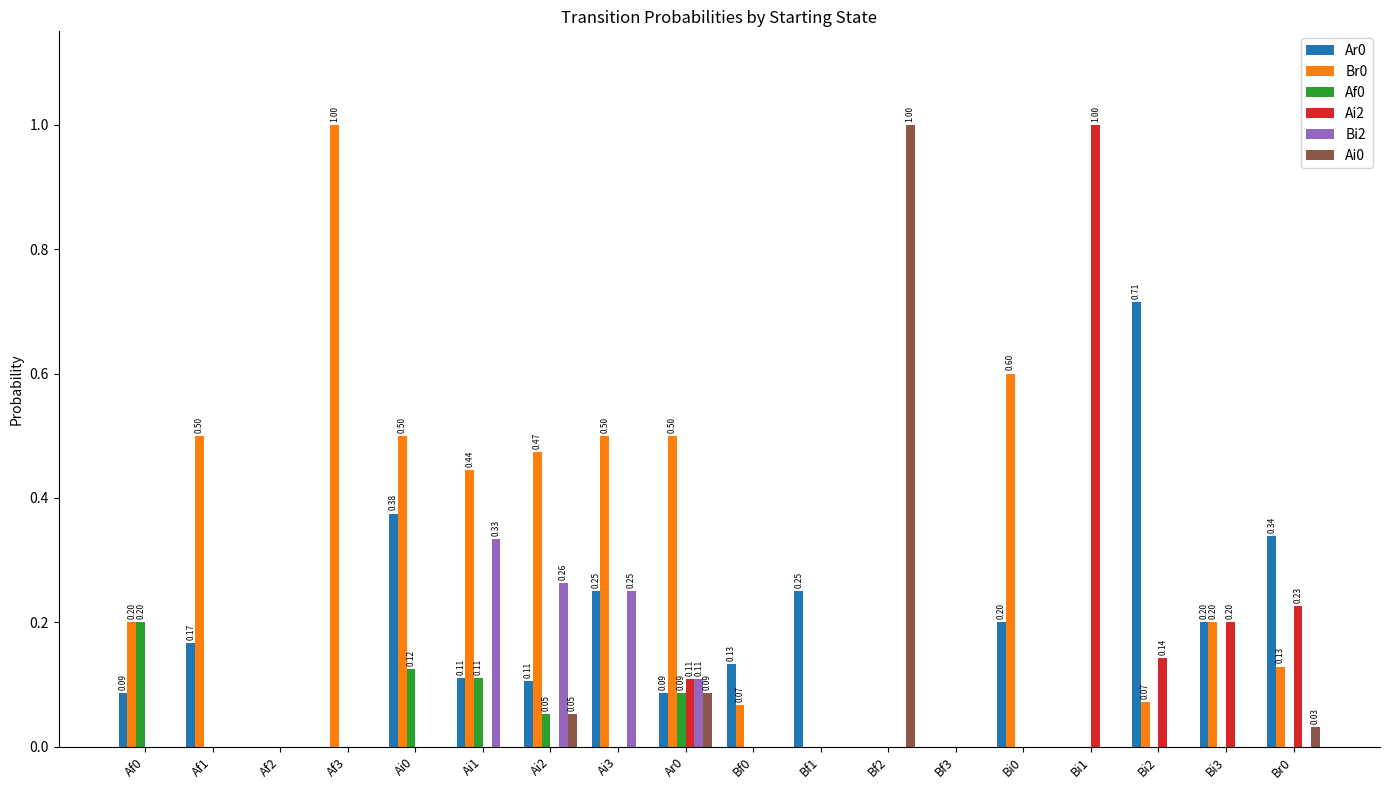

What is the sum of all Ar0 values?

3.0